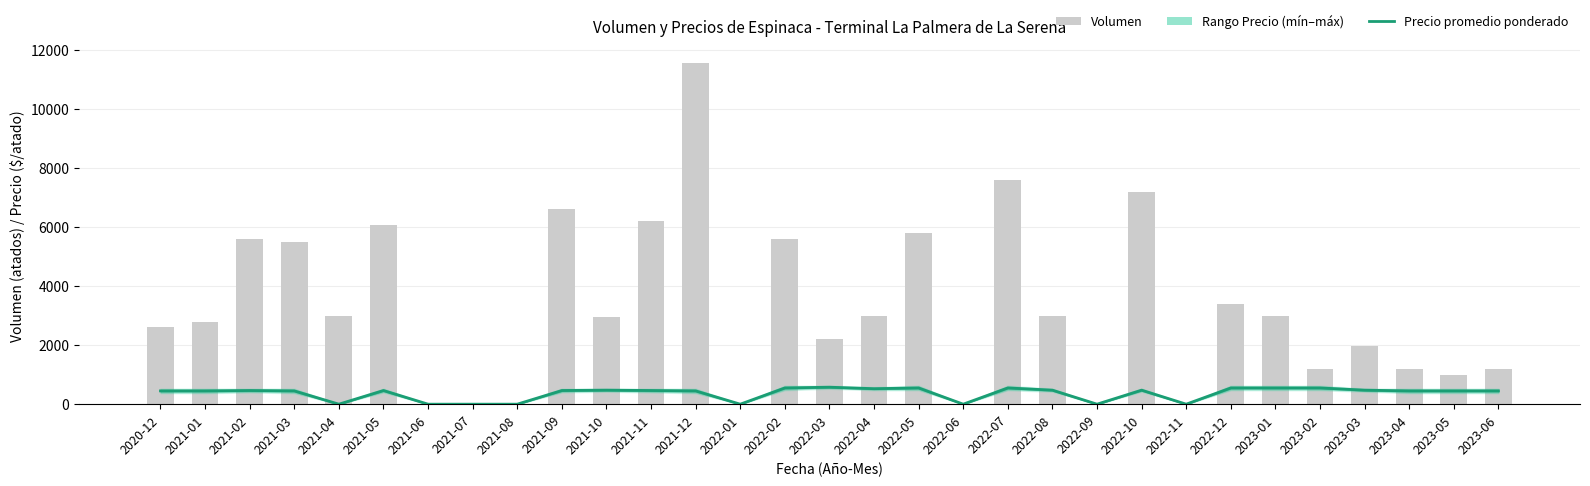

What is the average value of the Precio promedio ponderado series?

365